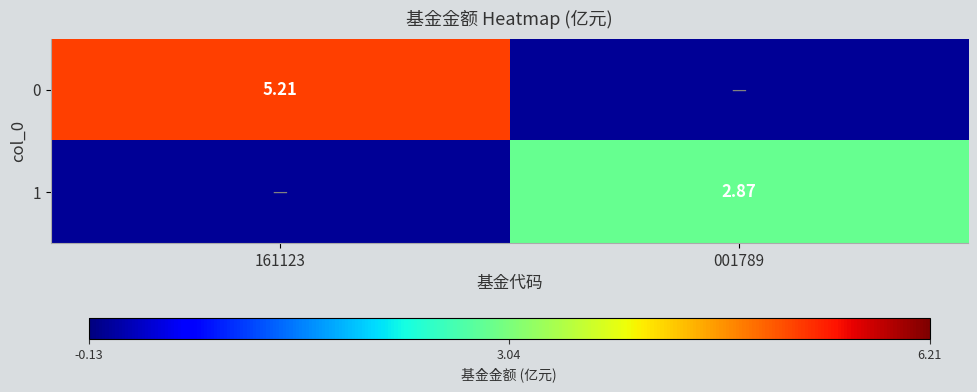

List the series in order of their overall mean, highest first.

0, 1